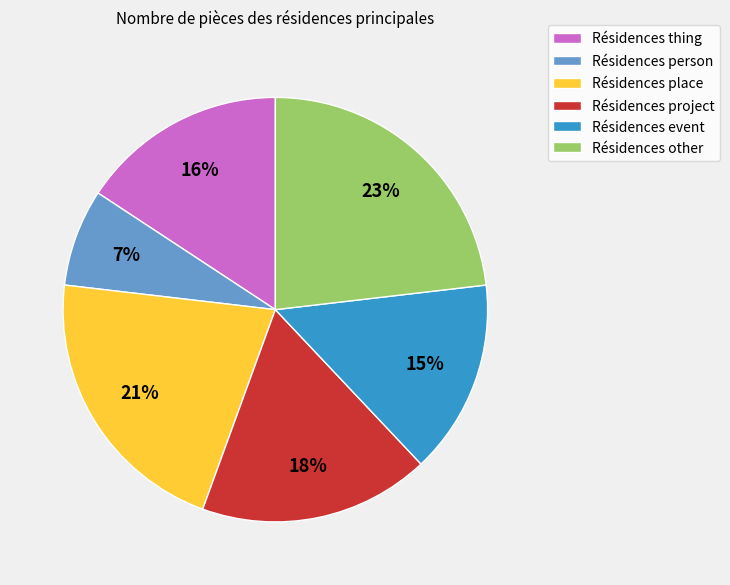

To the nearest percent, what is the difference between the largest and smallest slice percentages?

16%